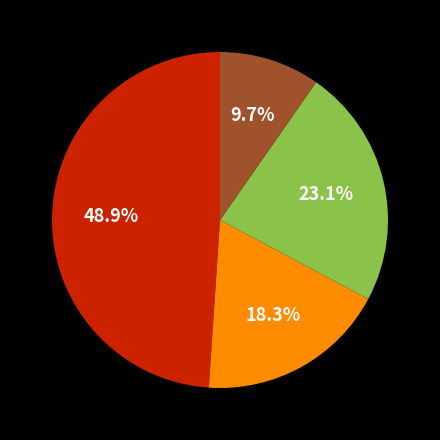

Is there any slice that represents more than half of the pie?

No